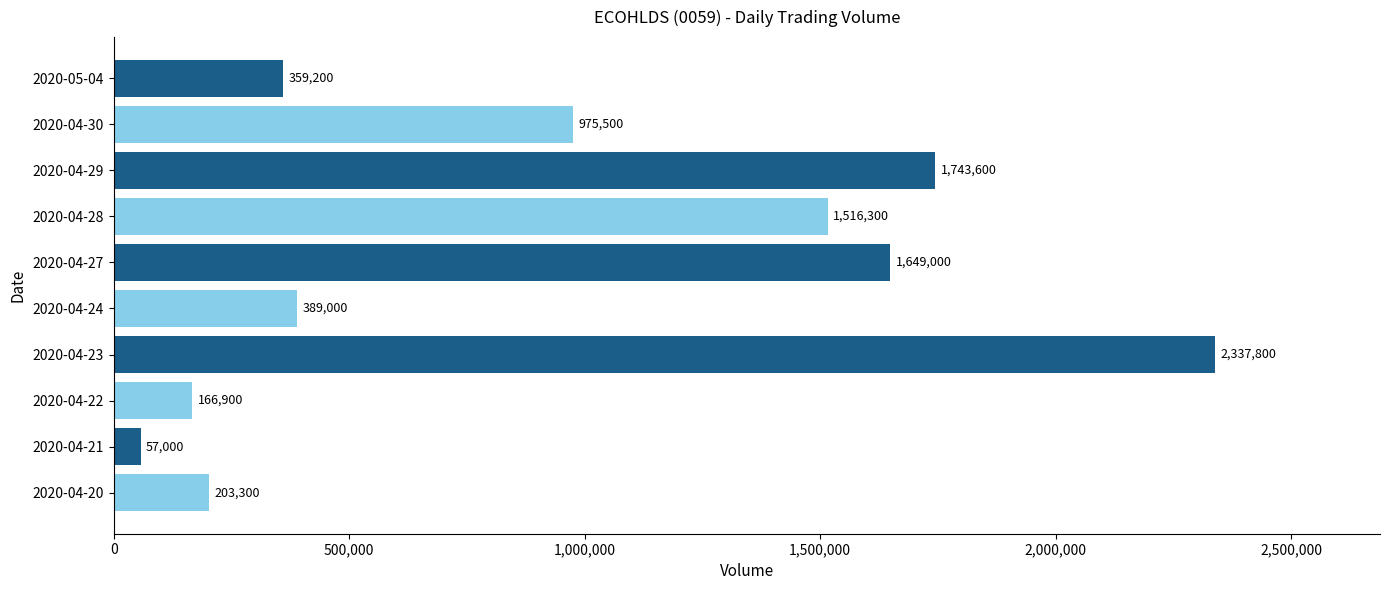

Are the bars grouped side by side (vs. stacked)?

No